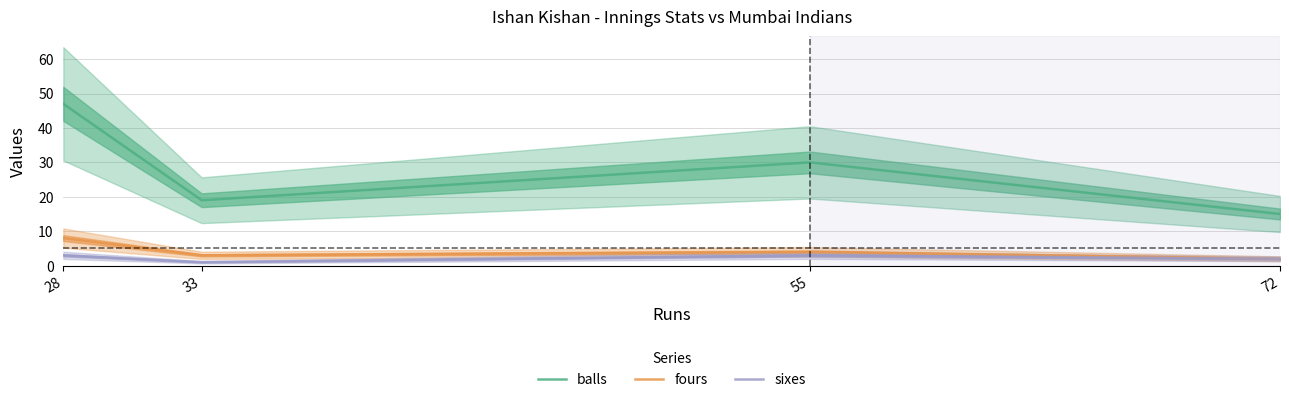

What value does the fours series have at 55?

4